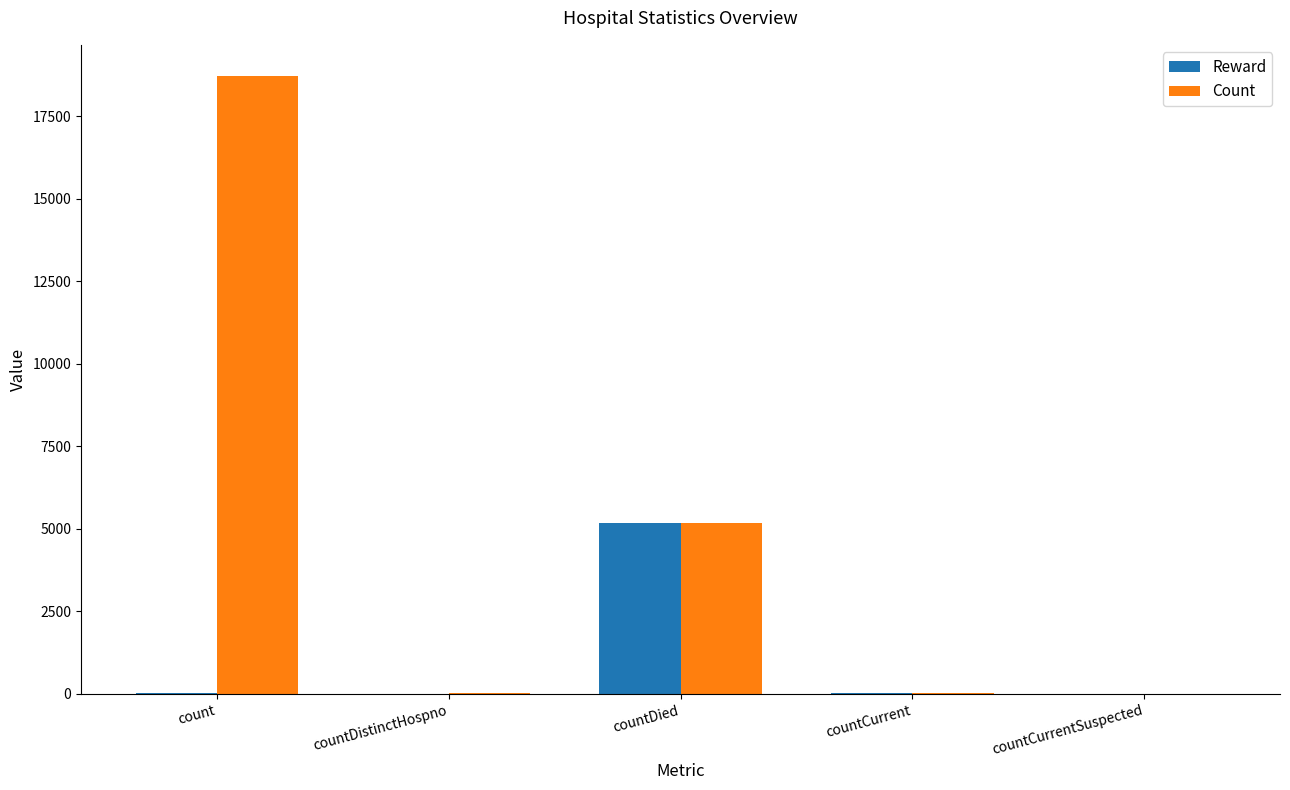

Which series has the largest total across all categories?

Count